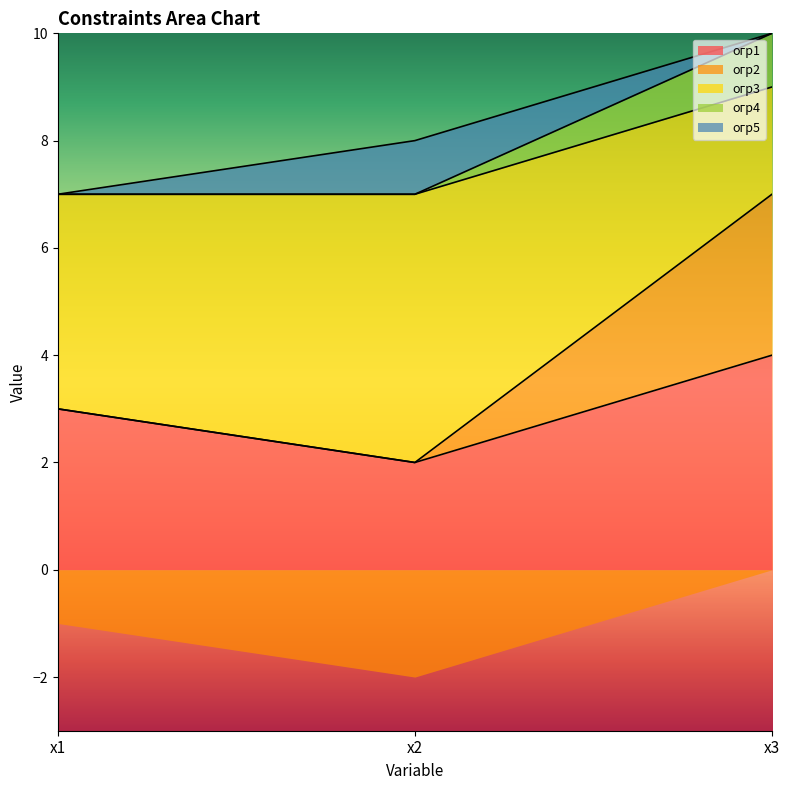

At which category is the sum across all series the highest?

х3